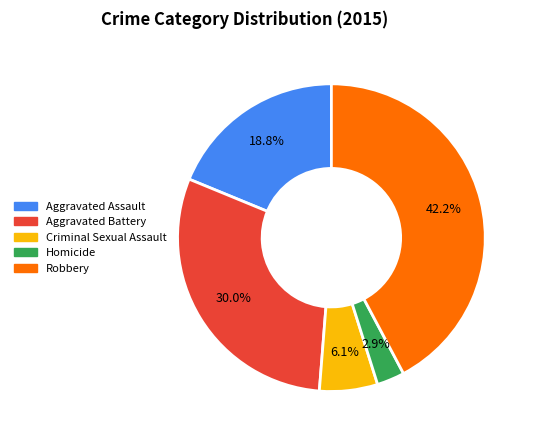

To the nearest percent, what is the combined percentage of Aggravated Assault and Aggravated Battery?

49%